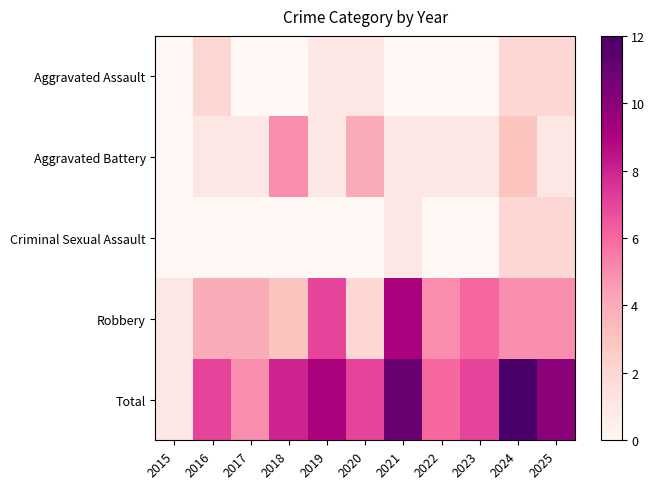

What is the total value across all series at 2025?

20